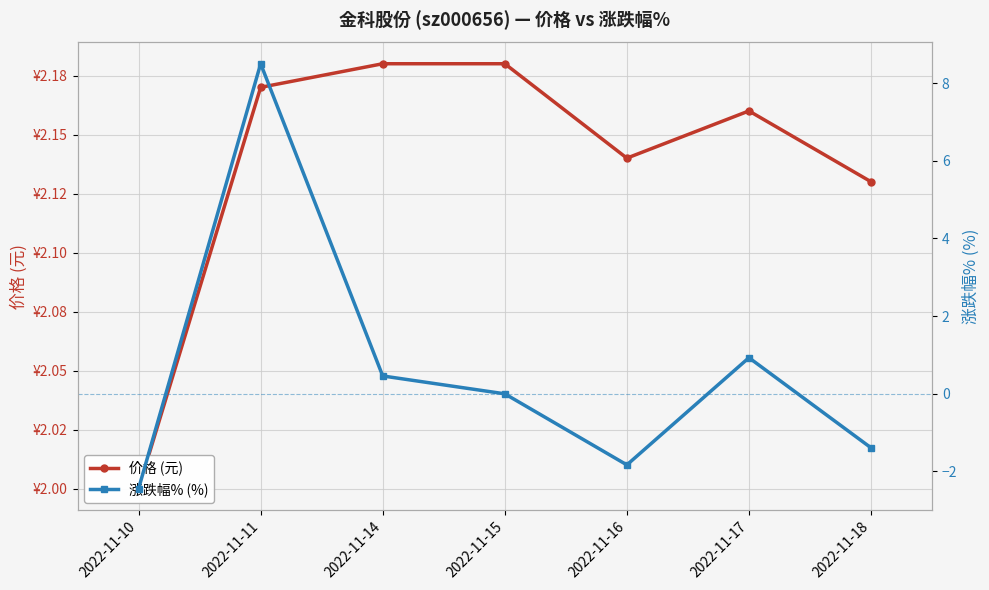

Reading left to right, extract all data points from this chart.

价格 (元): 2022-11-10=2.0	2022-11-11=2.2	2022-11-14=2.2	2022-11-15=2.2	2022-11-16=2.1	2022-11-17=2.2	2022-11-18=2.1
涨跌幅% (%): 2022-11-10=-2.4	2022-11-11=8.5	2022-11-14=0.5	2022-11-15=0.0	2022-11-16=-1.8	2022-11-17=0.9	2022-11-18=-1.4